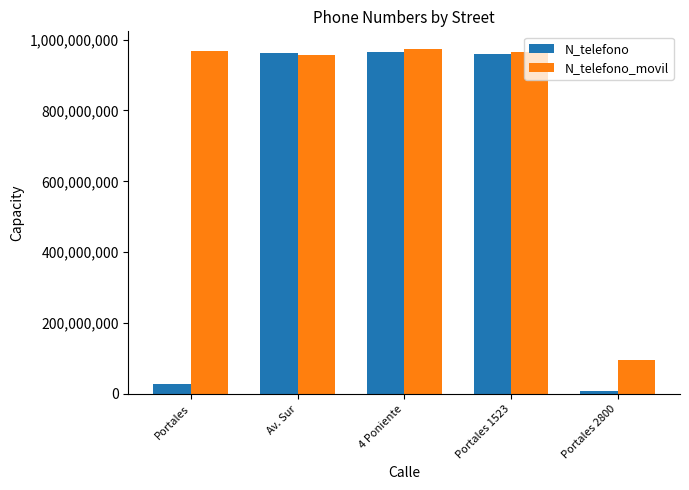

What value does the N_telefono_movil series have at Portales?

967500475